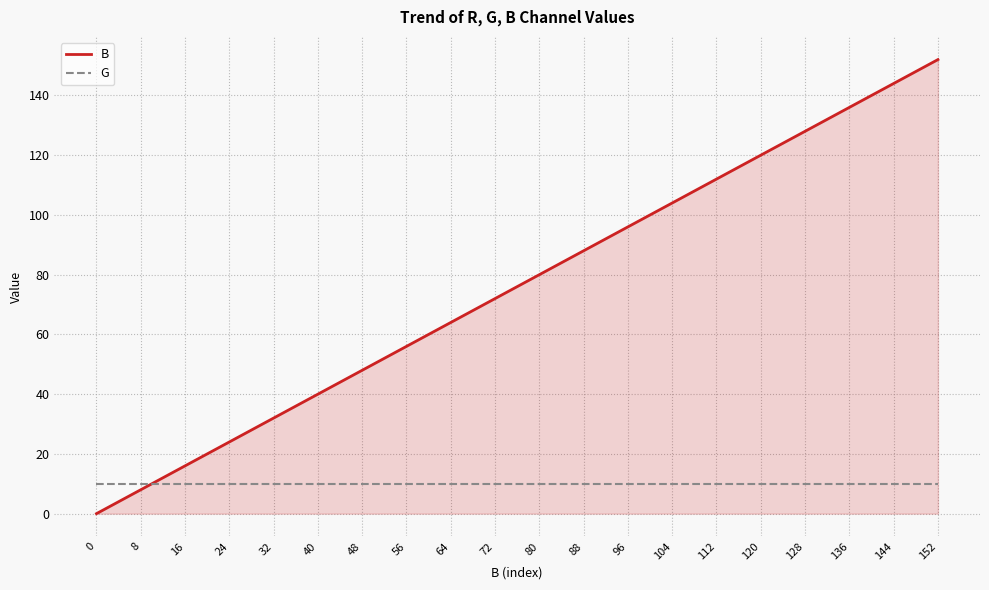

True or false: B has more than 0 interior local peaks.

False